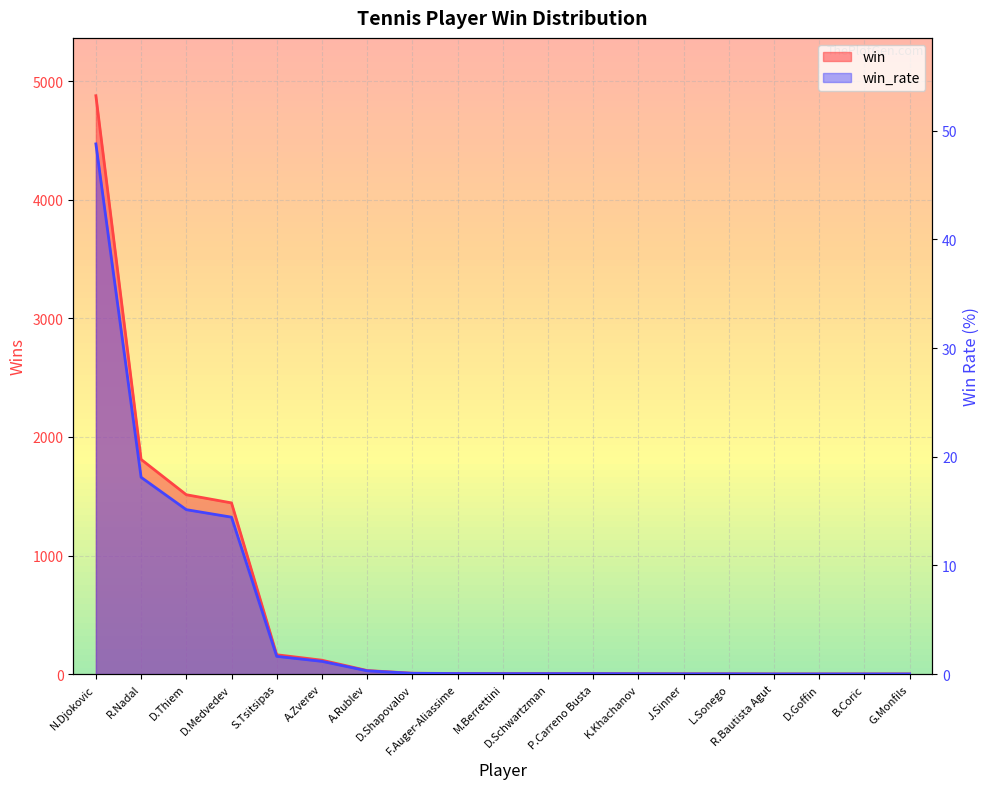

Rank the series at J.Sinner from lowest to highest value.

win_rate, win